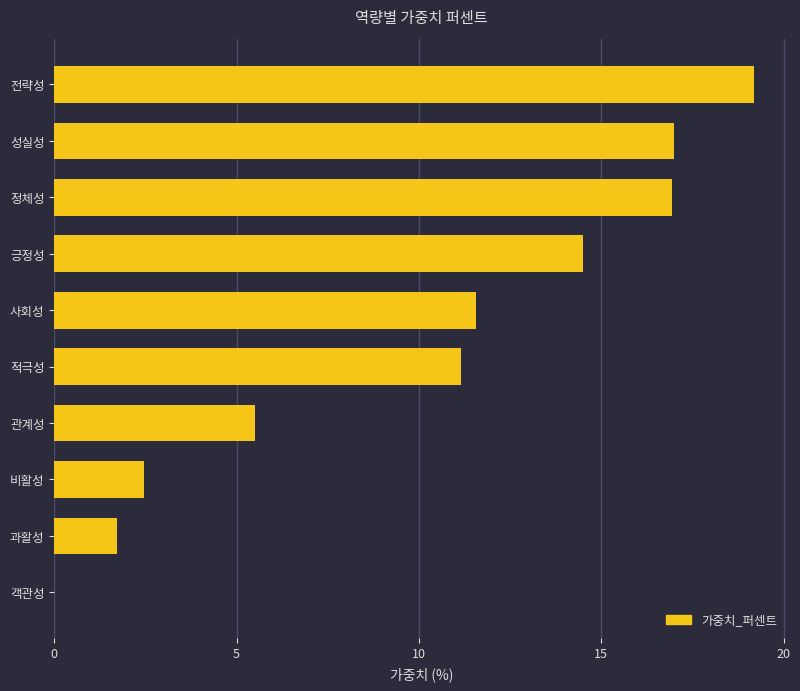

What is the sum of the values at 적극성 and 과활성?

12.9